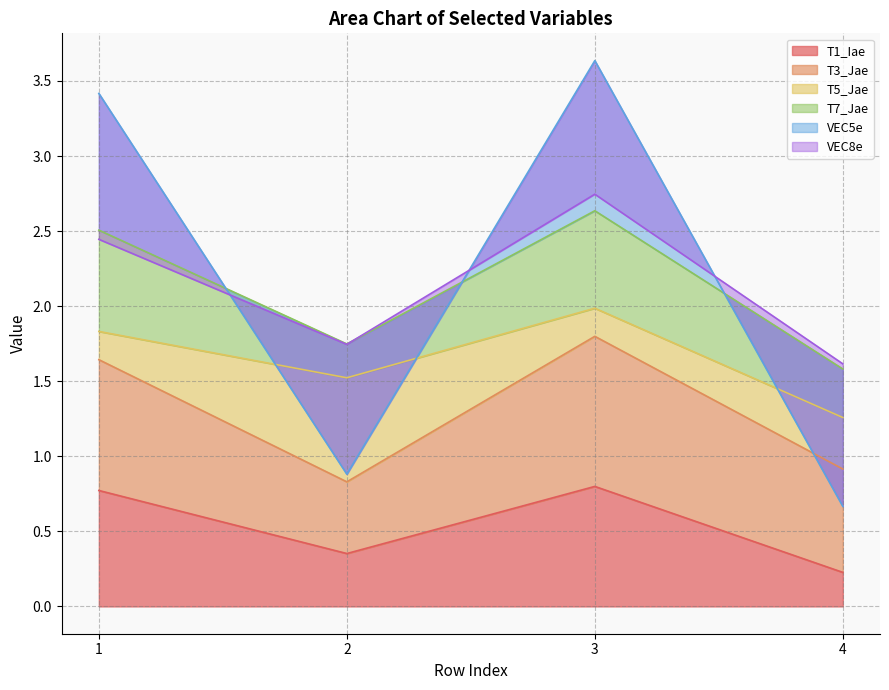

What is the value of the VEC5e point at the 2nd from the left?

0.9